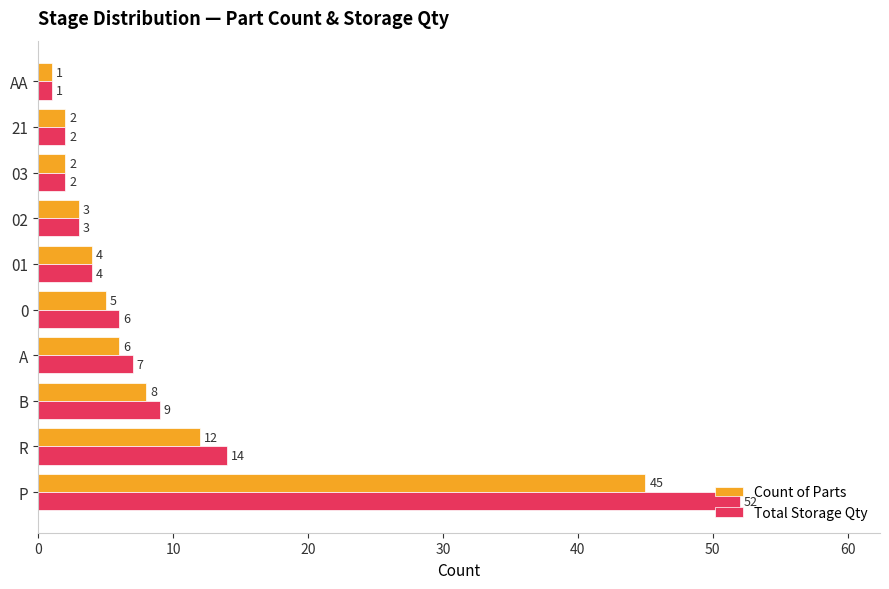

At which category does the chart reach its minimum across all series?

AA